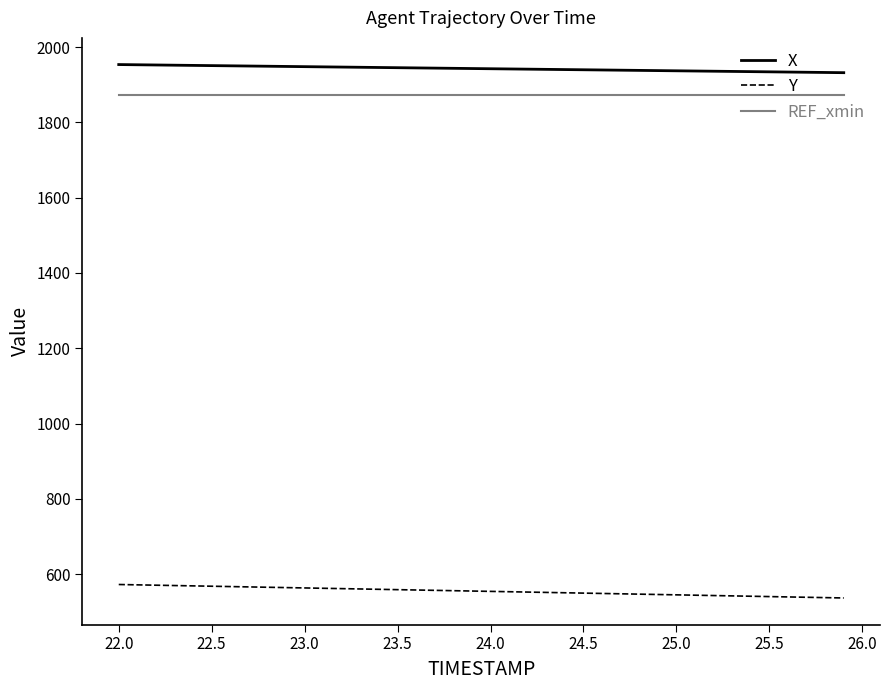

True or false: REF_xmin and X intersect in this chart.

False